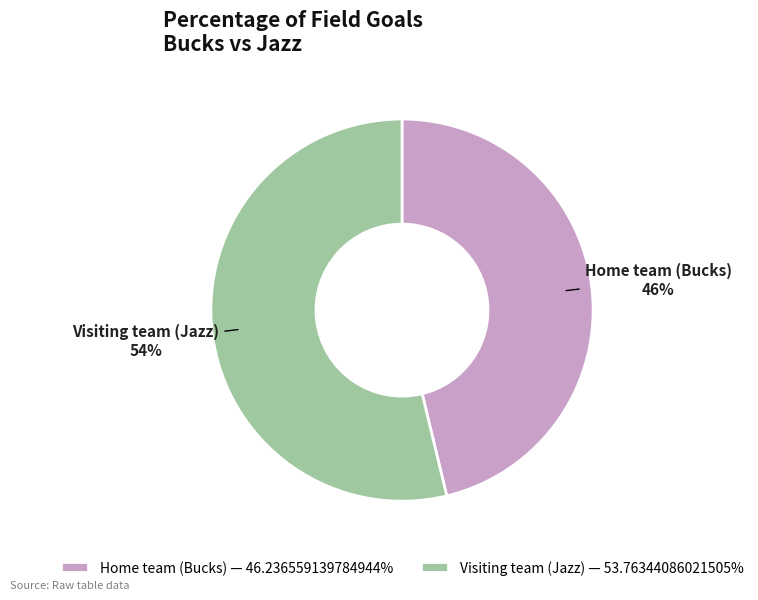

Does any single category account for the majority?

Yes